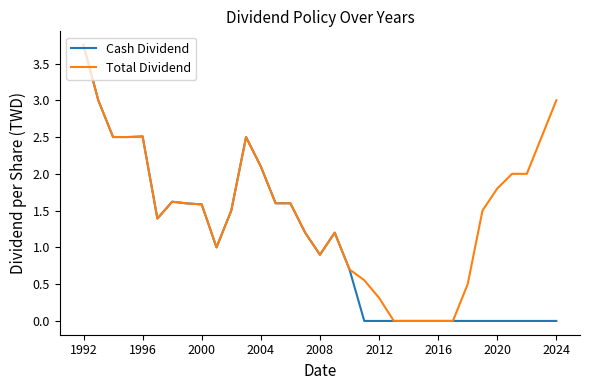

What is the difference between the second highest and minimum values in the Total Dividend series?

3.0